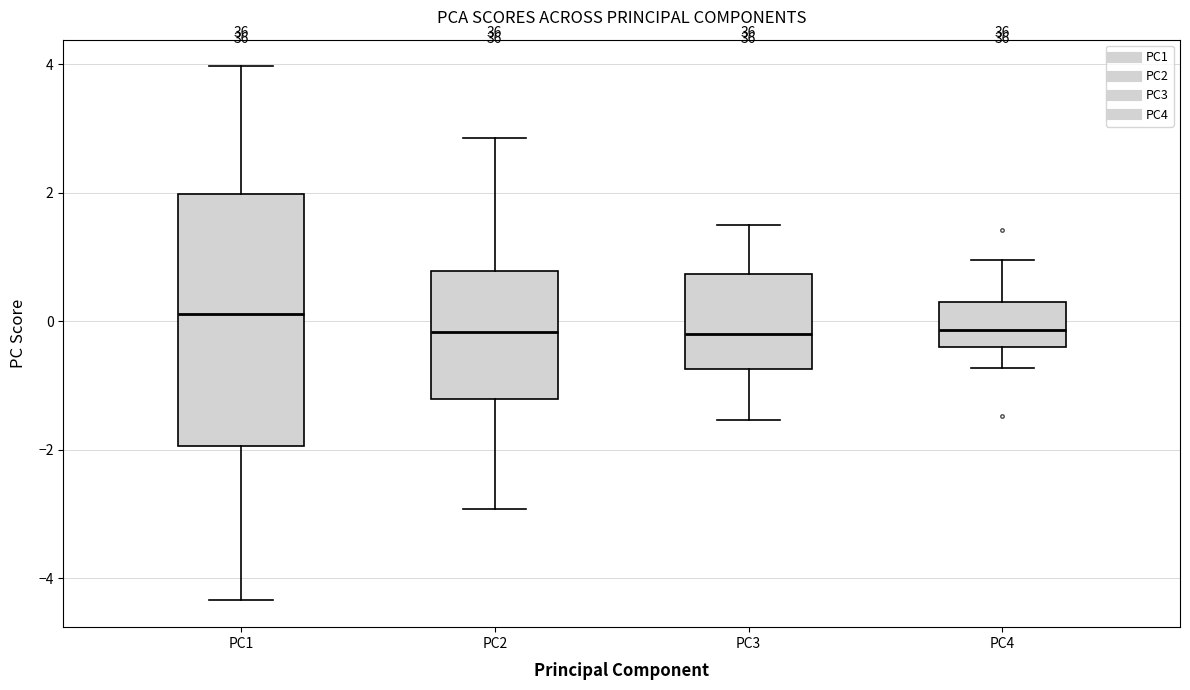

Reading left to right, transcribe this box plot: for each box, give where its median line is, the range the box spans, and where its two whiskers end, as read against the y-axis. The values are not printed on the chart, so give them approximately, as read against the axis.

PC1: median 0.2, box -2.0 to 2.0, whiskers -4.4 to 4.0
PC2: median -0.2, box -1.2 to 0.8, whiskers -3.0 to 2.8
PC3: median -0.2, box -0.8 to 0.8, whiskers -1.6 to 1.4
PC4: median -0.2, box -0.4 to 0.4, whiskers -0.8 to 1.0